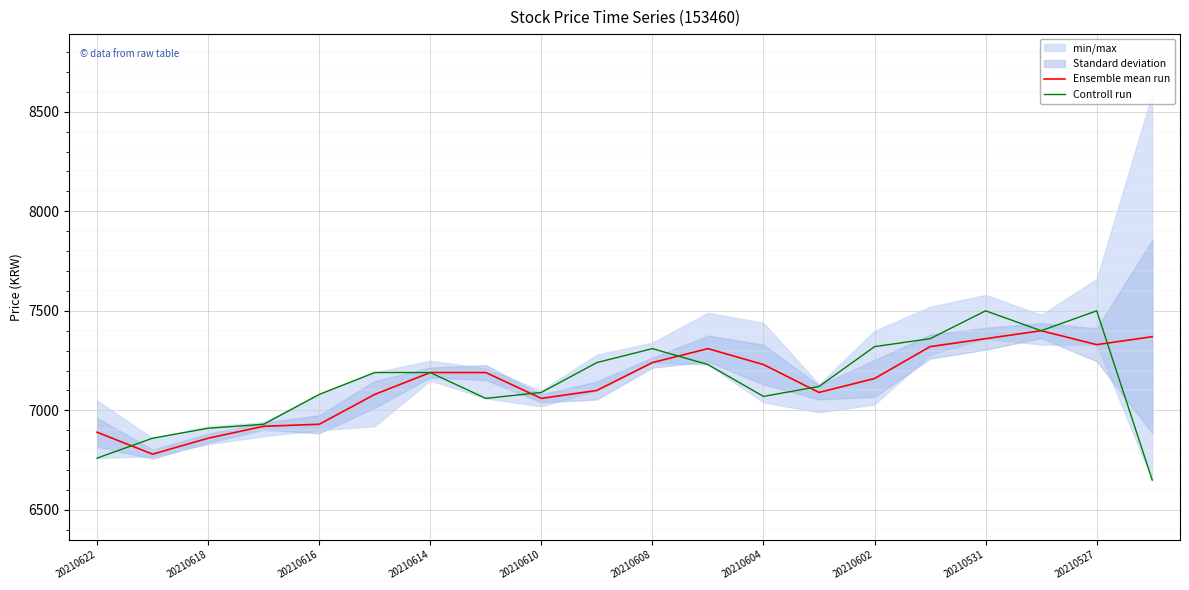

What is the difference between the maximum and second lowest values in the Controll run series?

740